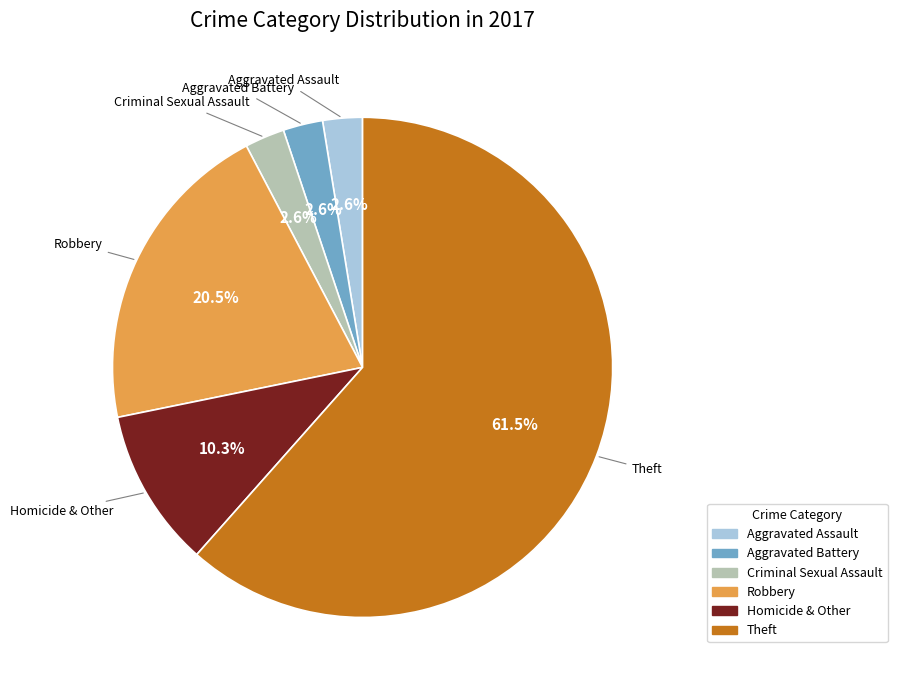

What is the ratio of the value at Homicide & Other to the value at Aggravated Battery?

4.0